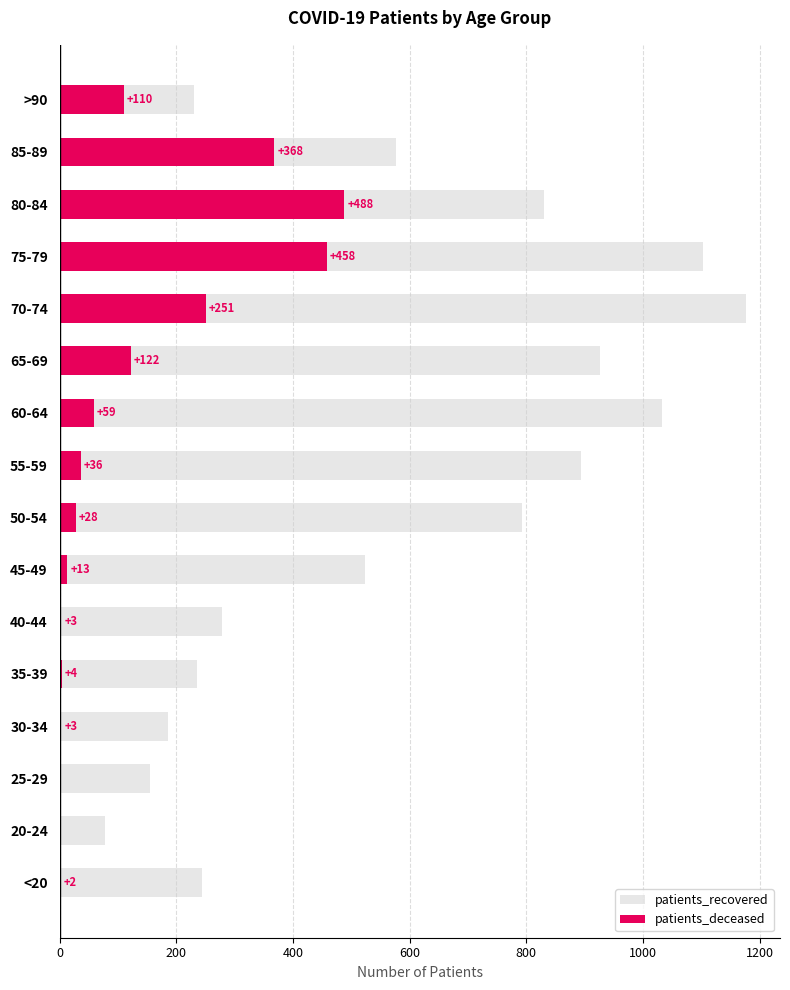

Is the value of patients_recovered at 60-64 greater than the value of patients_deceased at 55-59?

Yes